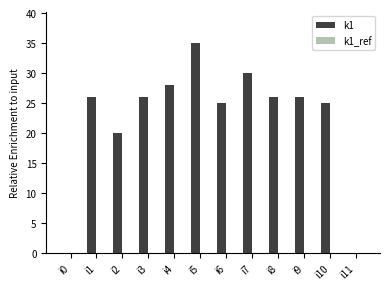

Where is the data nearest to the value 17?

i2